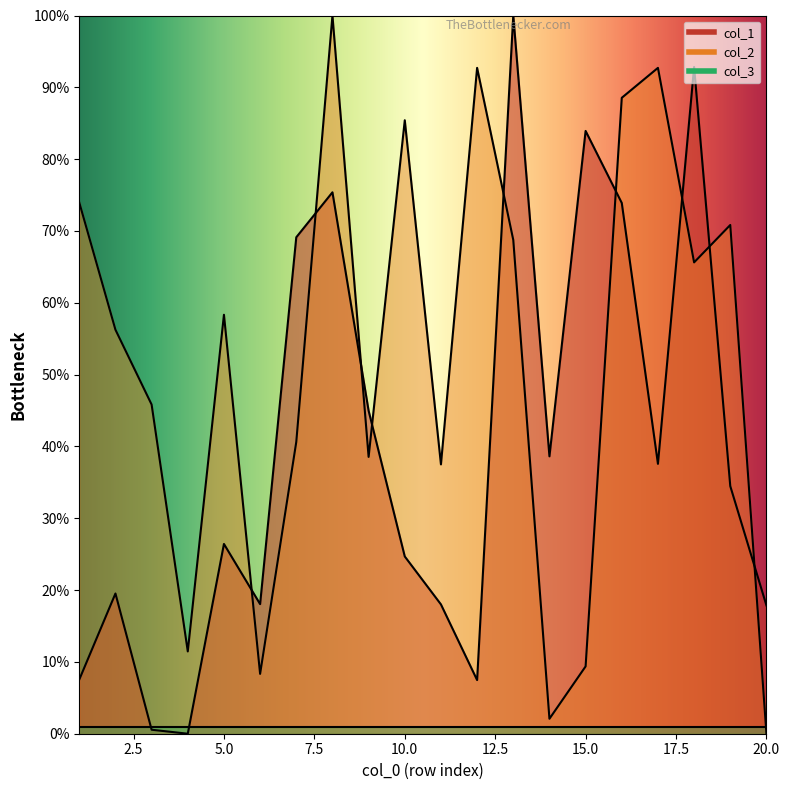

What is the difference between the maximum and minimum values in the col_2 series?

100.0